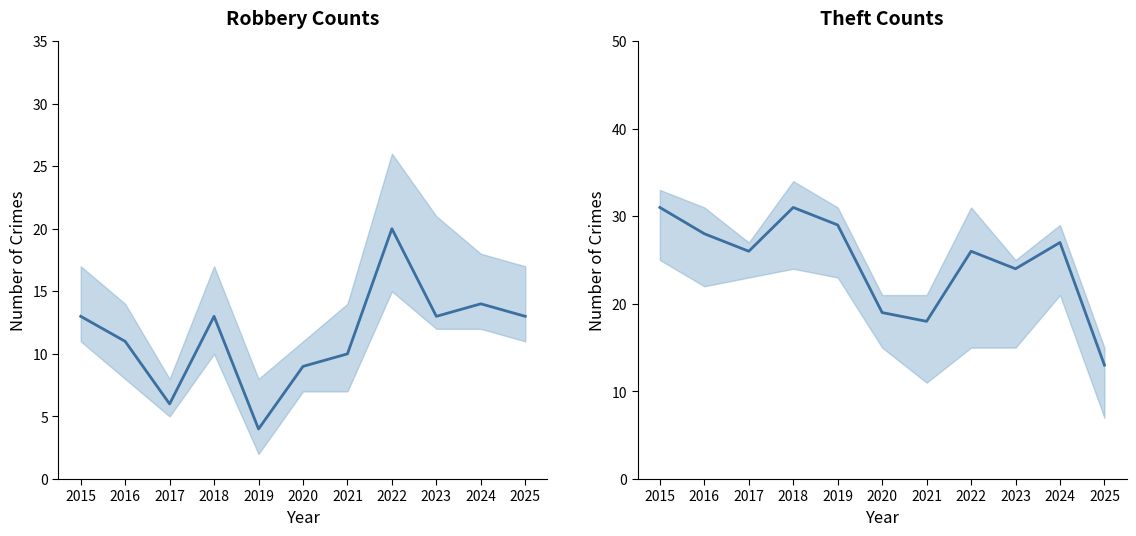

True or false: Robbery and Theft intersect in this chart.

False